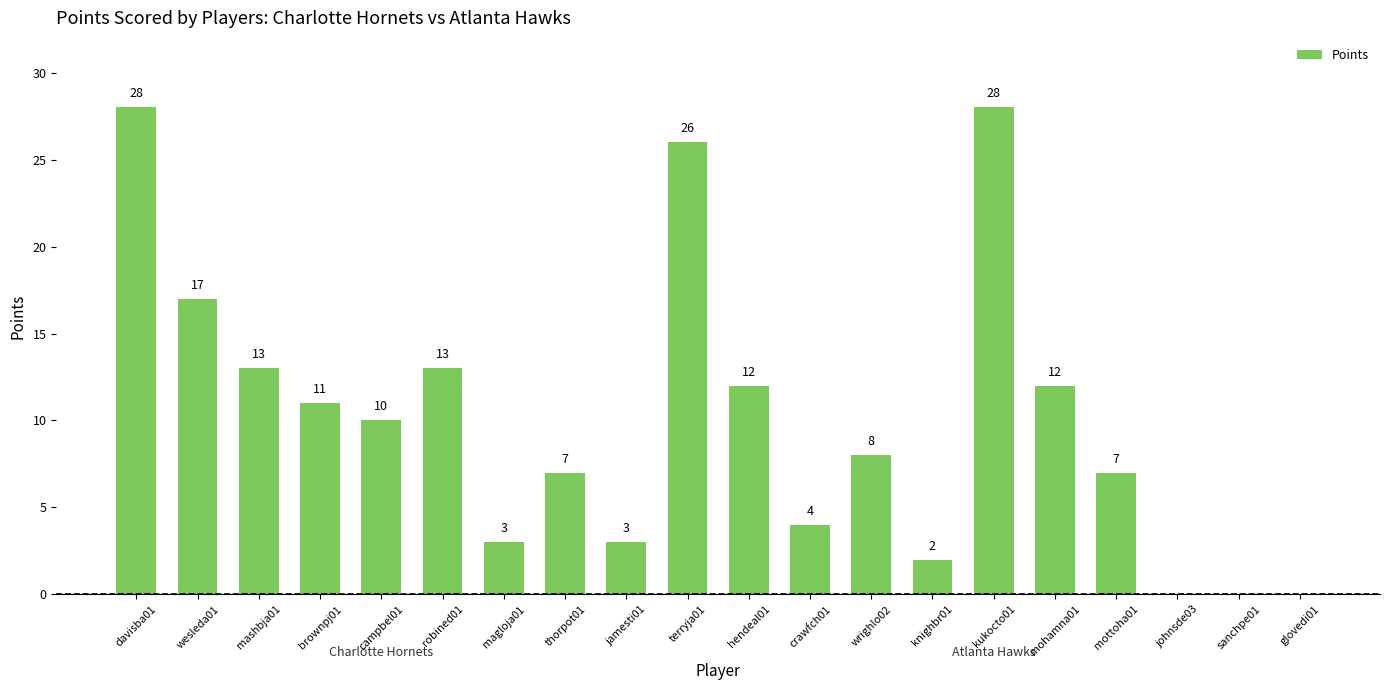

Between campbel01 and crawfch01, which is larger?

campbel01